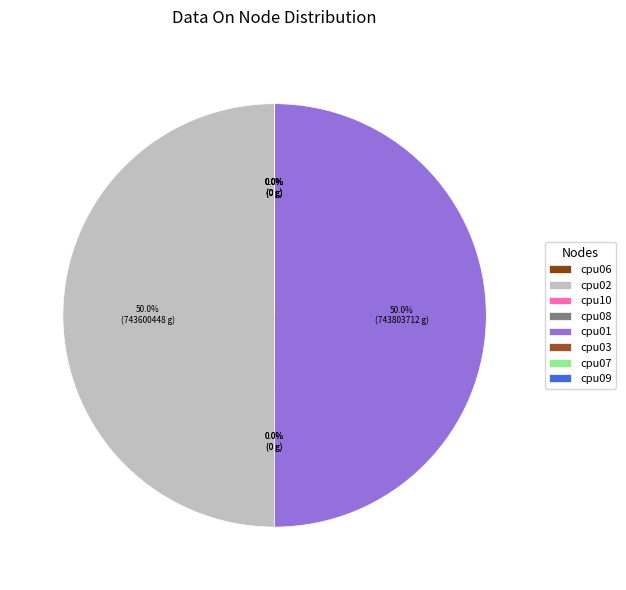

To the nearest percent, what is the average slice percentage?

12%